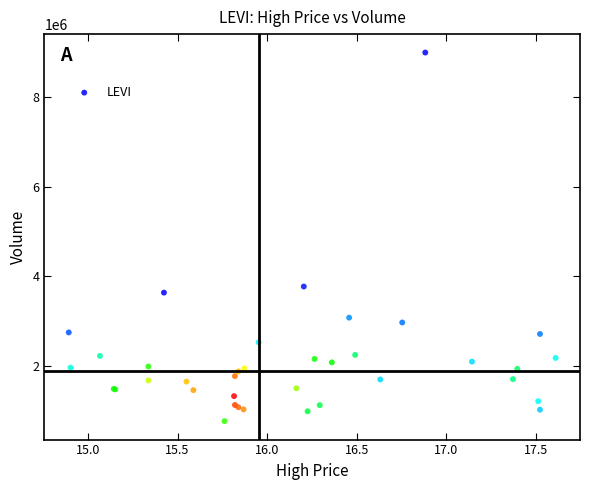

What Y value in the scatter plot is closest to 4883550?

3774100